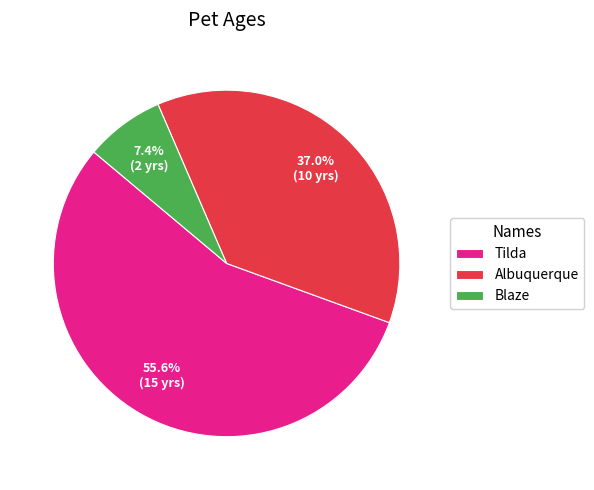

Which category has the biggest portion of the pie?

Tilda